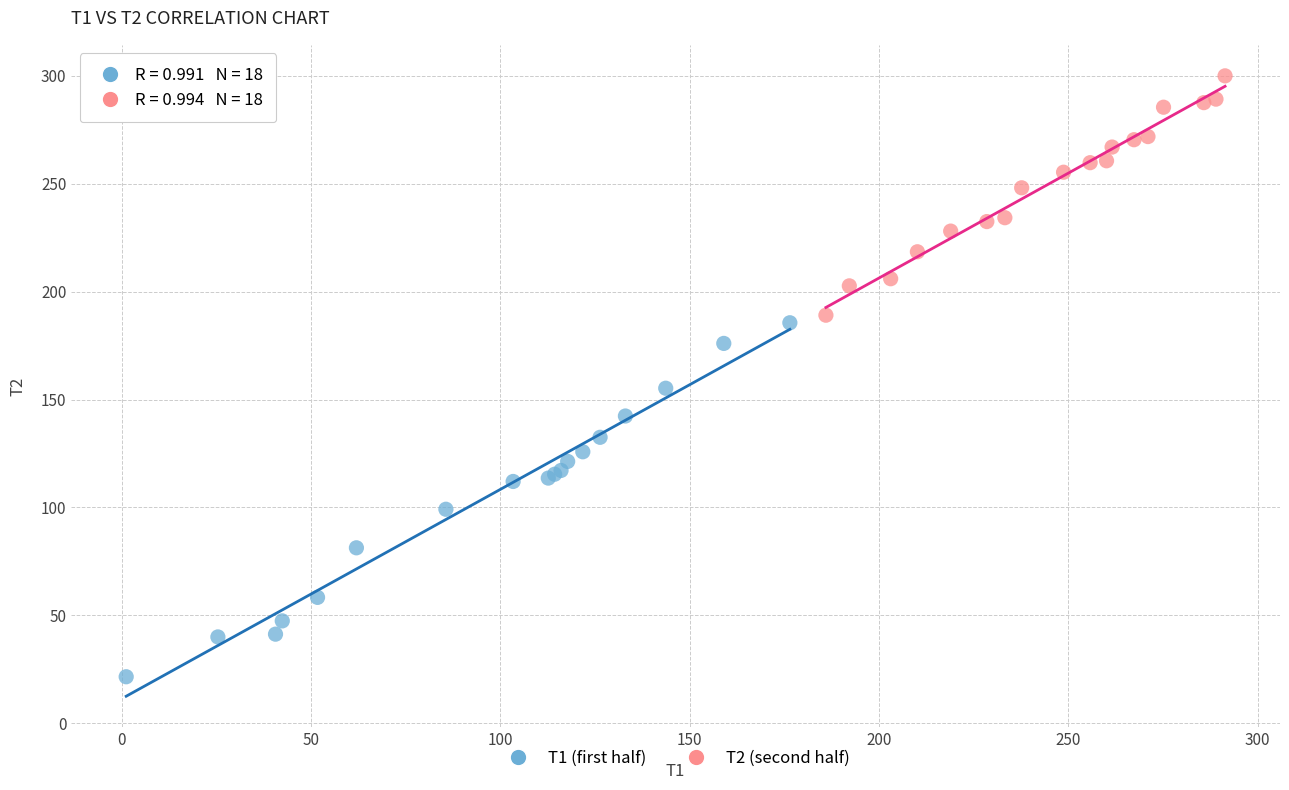

Which series has the widest spread of Y values?

T1 (first half)